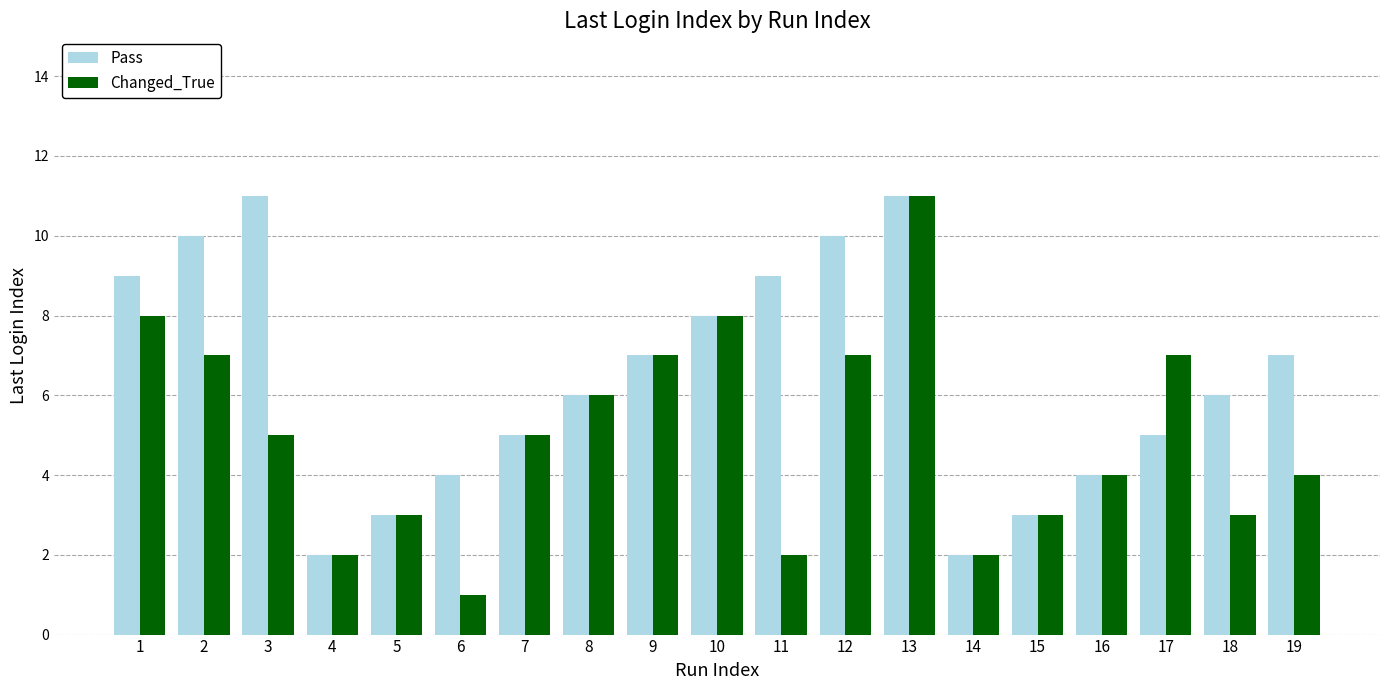

What is the difference between the Pass values at 15 and 3?

8